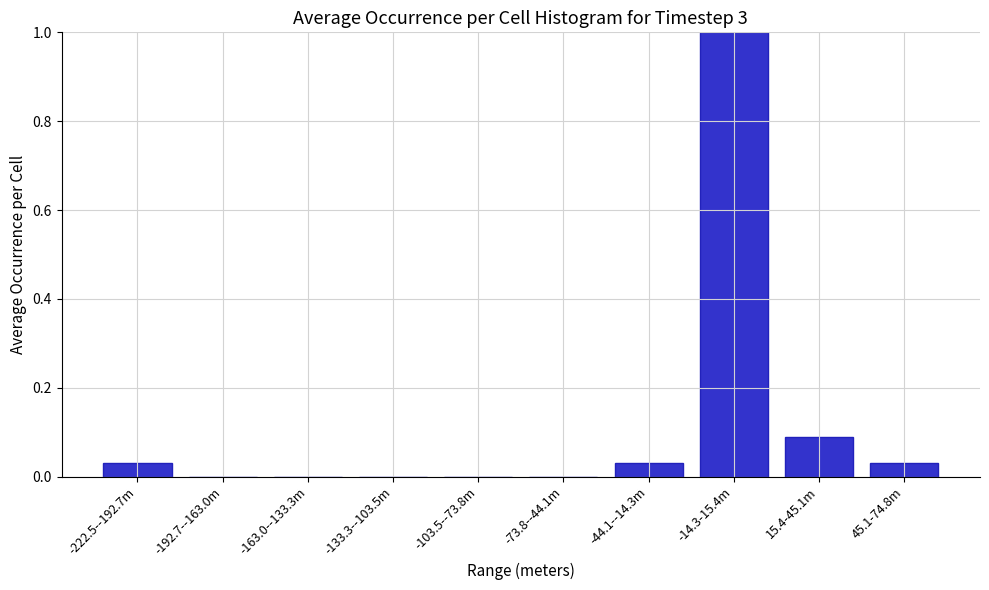

What is the change in value from -103.5--73.8m to 15.4-45.1m?

+0.1